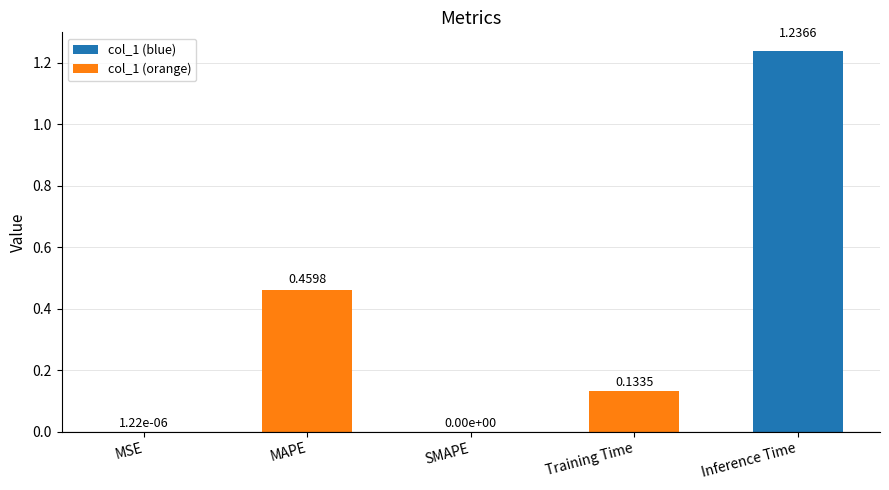

Which category has the highest value across all series?

Inference Time